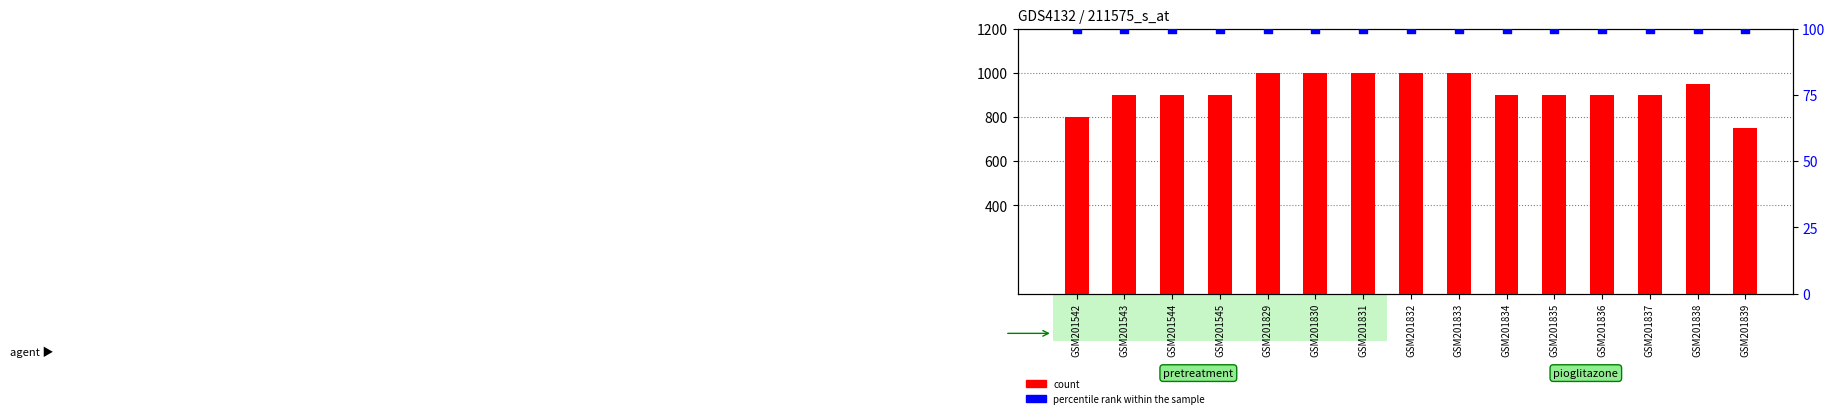

What is the total value across all series at GSM201837?

1000